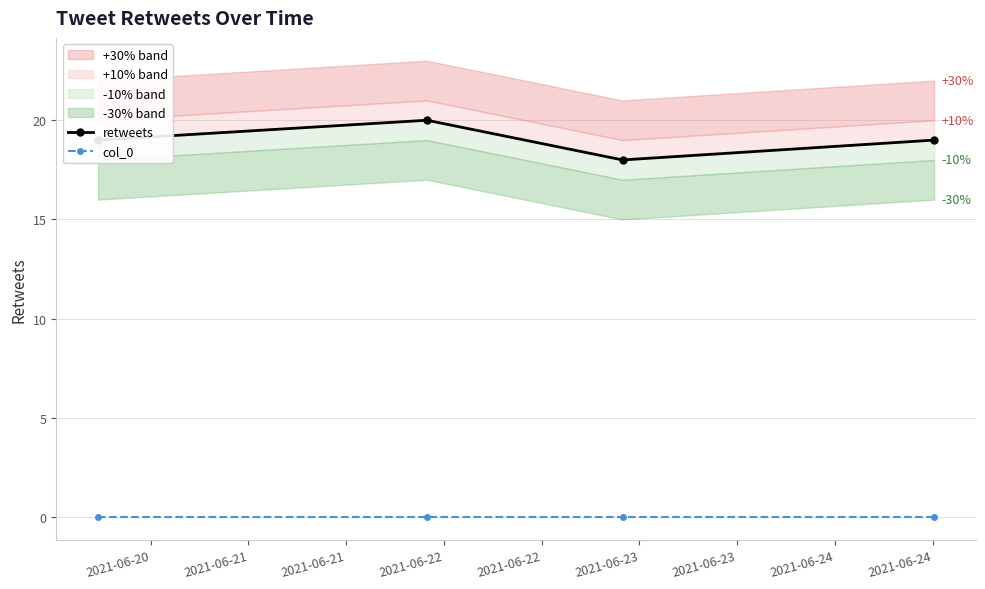

What is the sum of all retweets values?

76